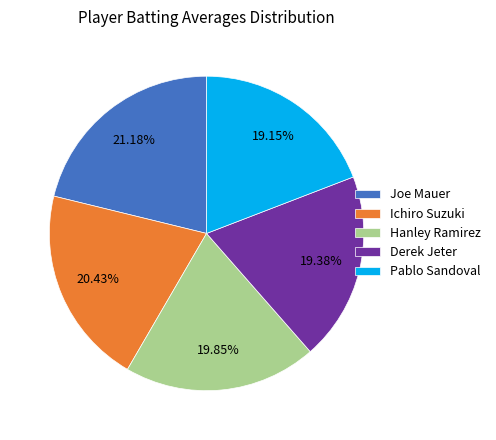

What is the ratio of the value at Hanley Ramirez to the value at Ichiro Suzuki?

1.0